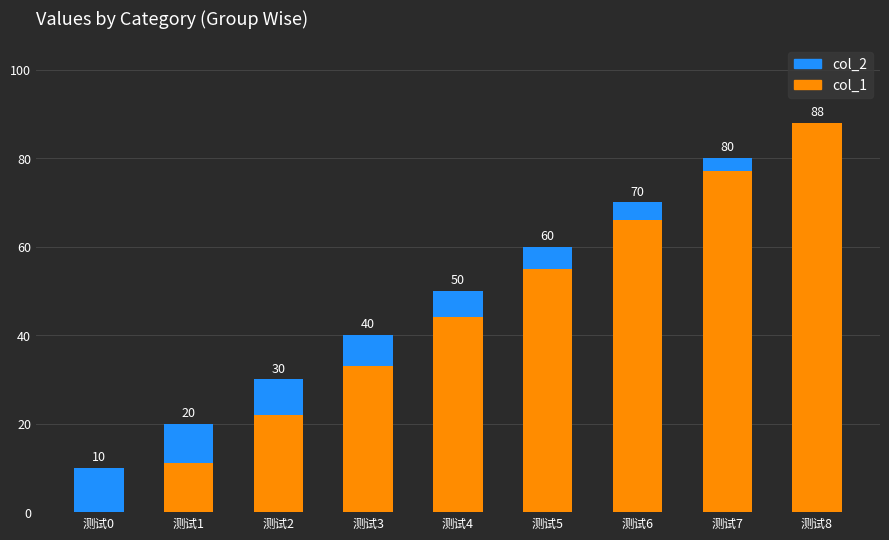

Count the col_2 values in the range 4 to 8.

5